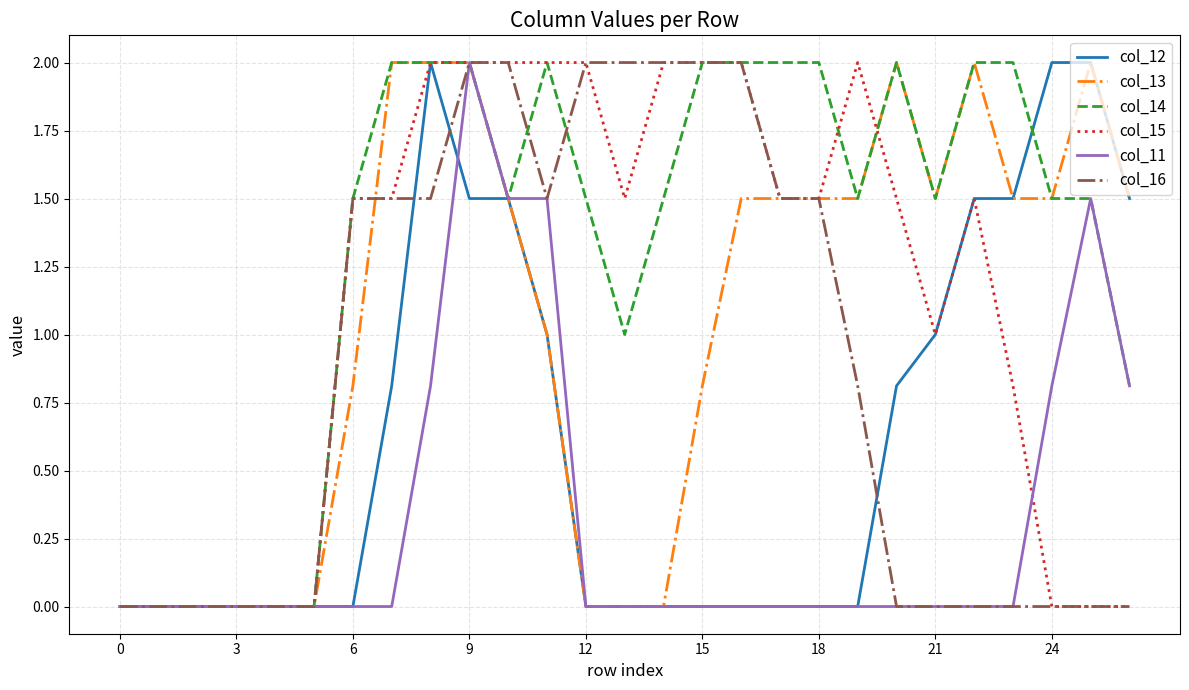

What is the maximum value for col_16?

2.0